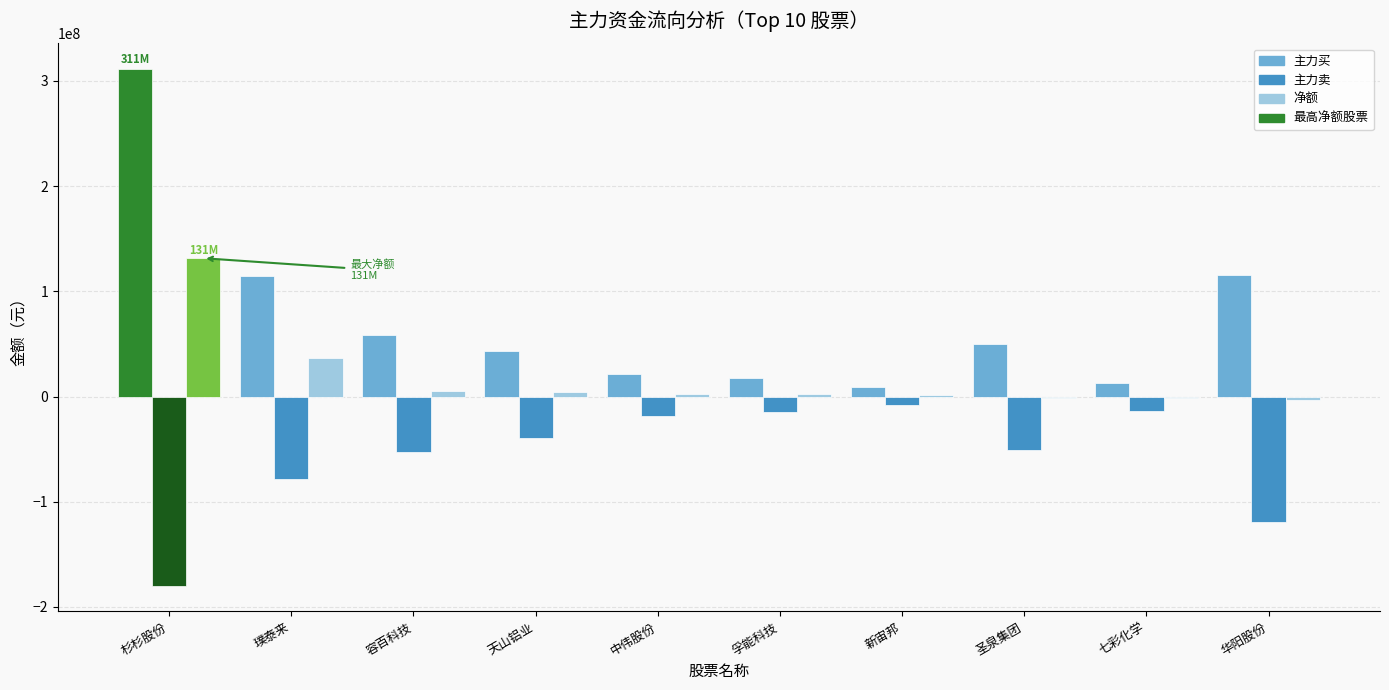

Which category has the highest value in the 主力卖 series?

新宙邦